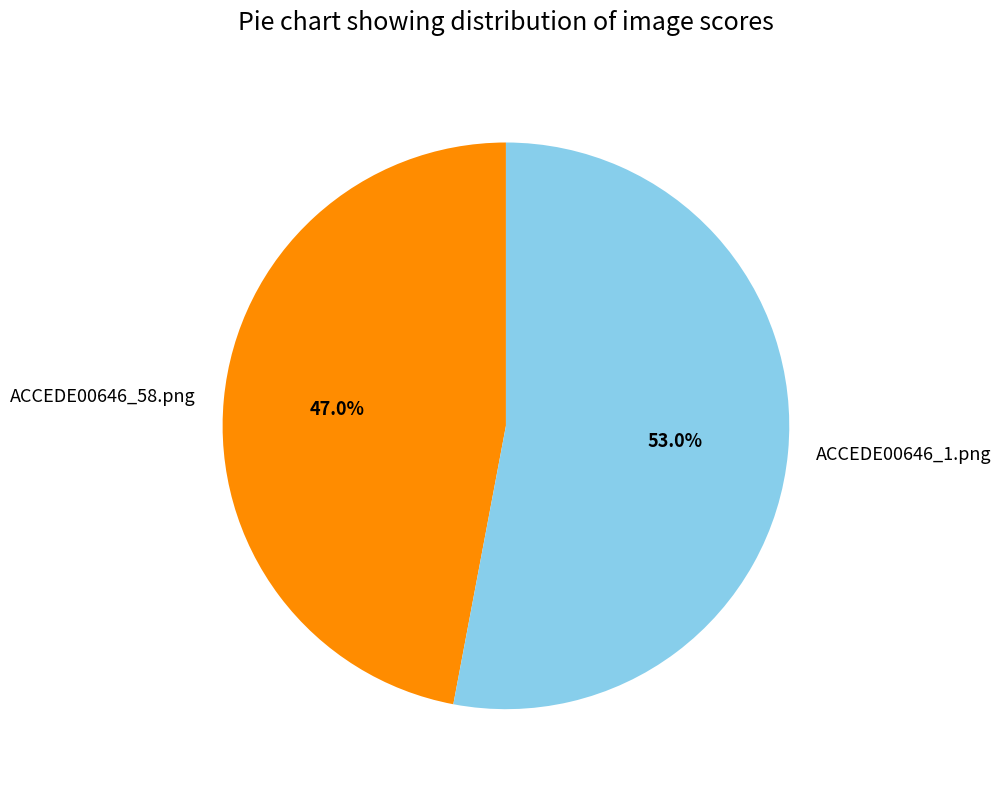

To the nearest percent, what percentage of the pie is ACCEDE00646_1.png?

53%